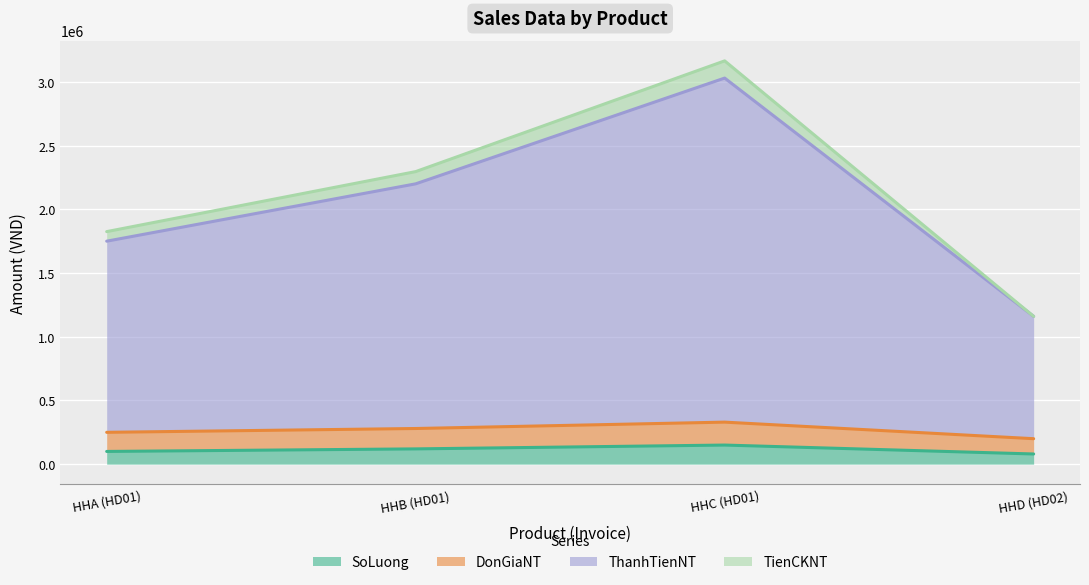

Is the value of DonGiaNT at HHA (HD01) greater than the value of ThanhTienNT at HHB (HD01)?

No